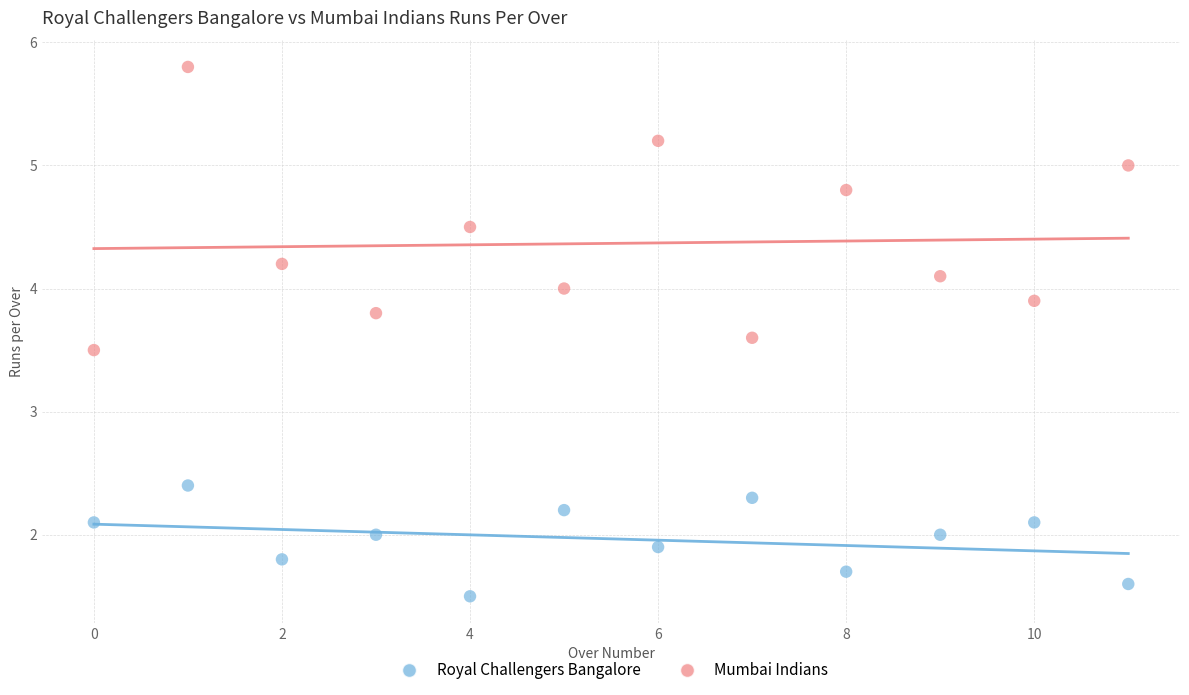

Which series reaches the maximum Y coordinate?

Mumbai Indians